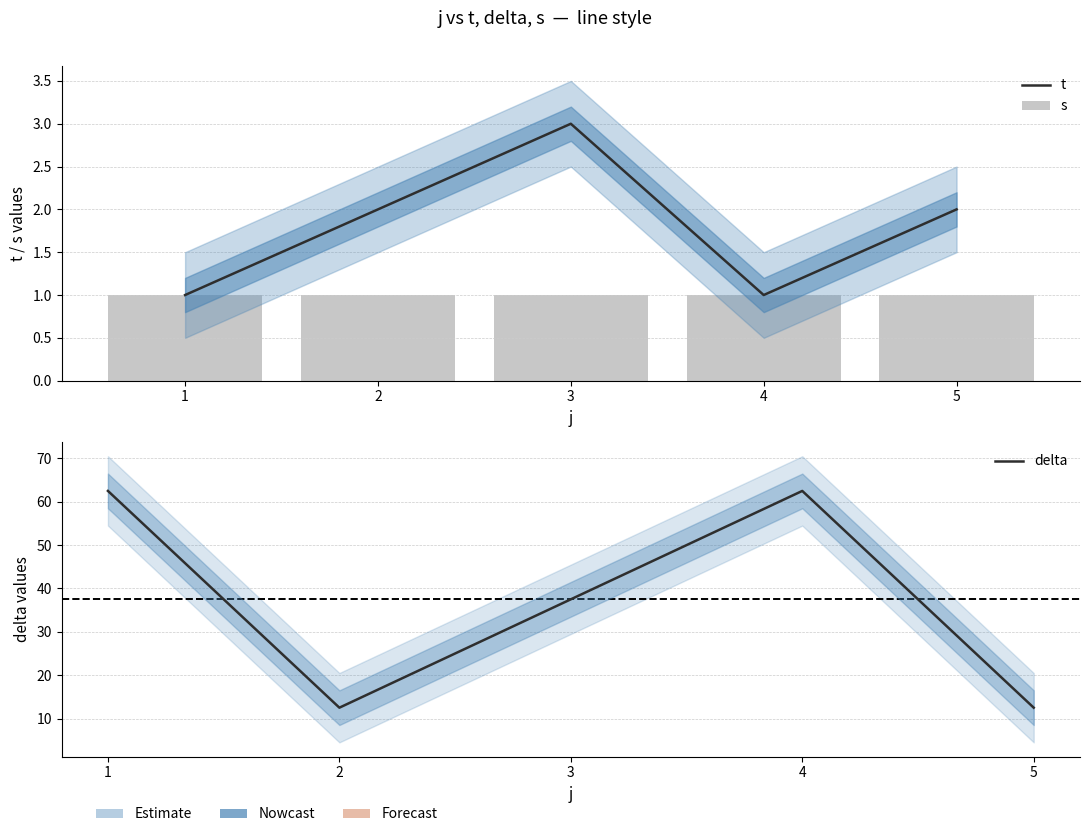

What is the approximate value of t at 4?

1.0